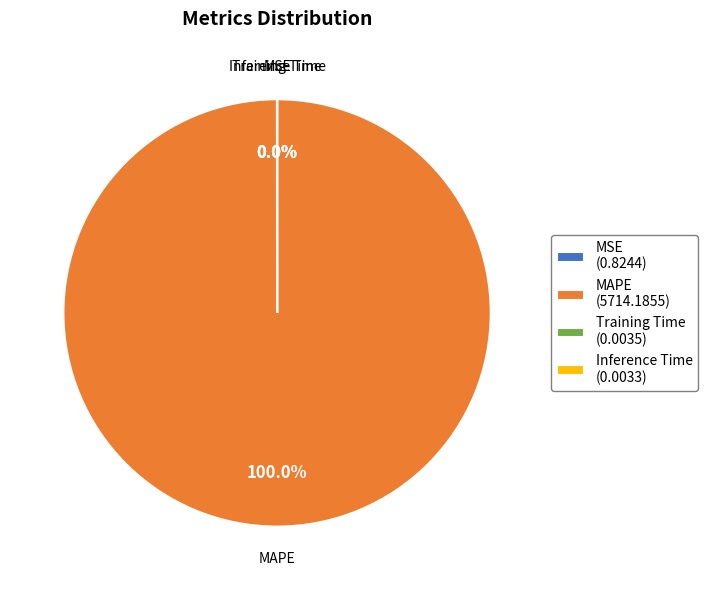

Which category accounts for the majority?

MAPE